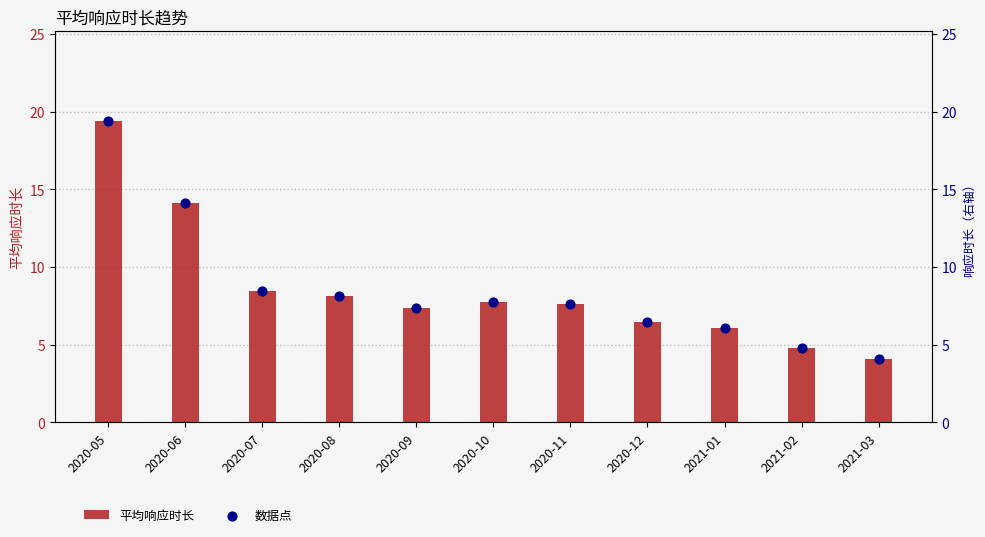

Which series contains the highest Y value?

平均响应时长